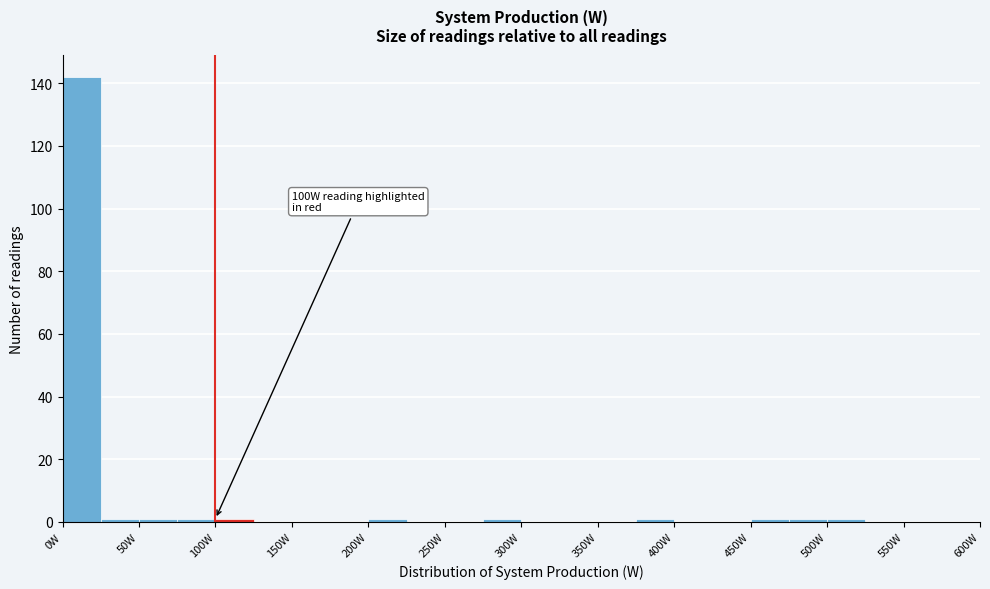

Which range on the x-axis has the tallest bar?

0 to 25